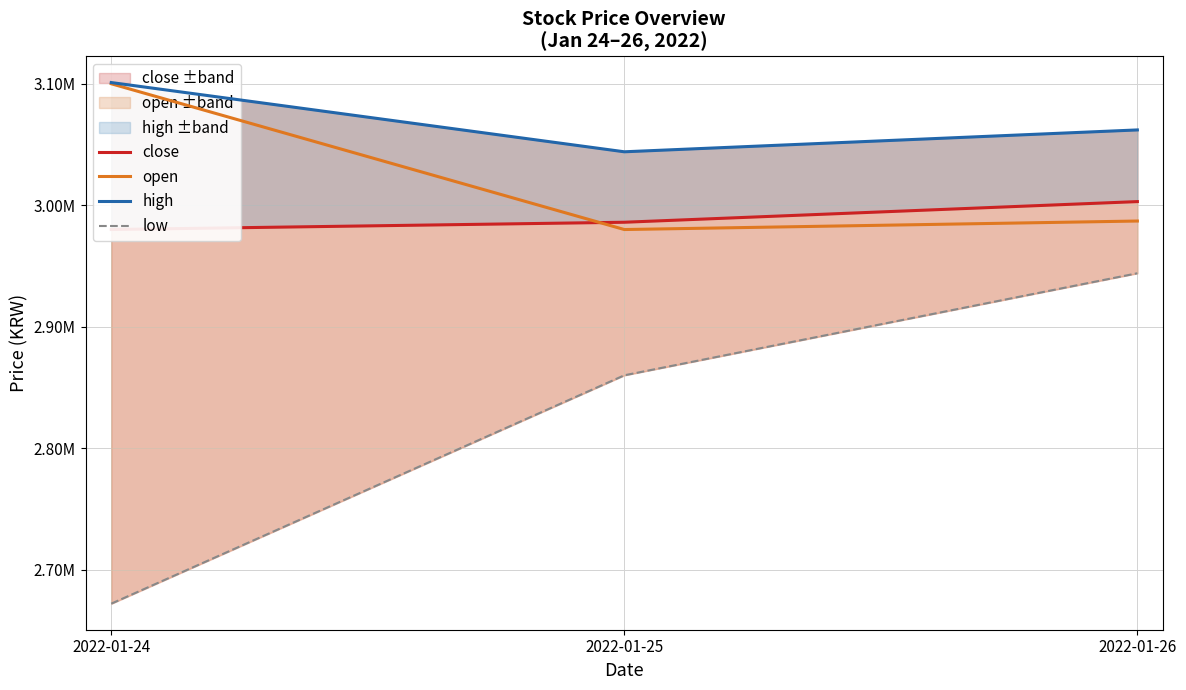

What is the difference between the low values at 2022-01-24 and 2022-01-26?

272000